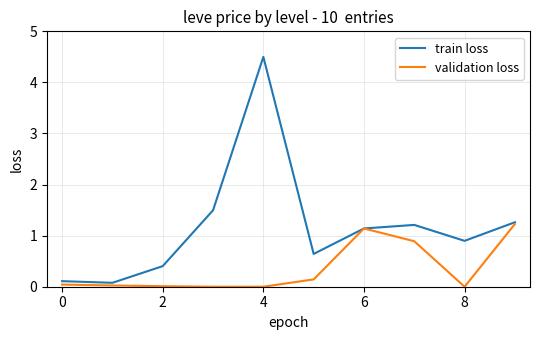

Which series has the largest total across all categories?

train loss